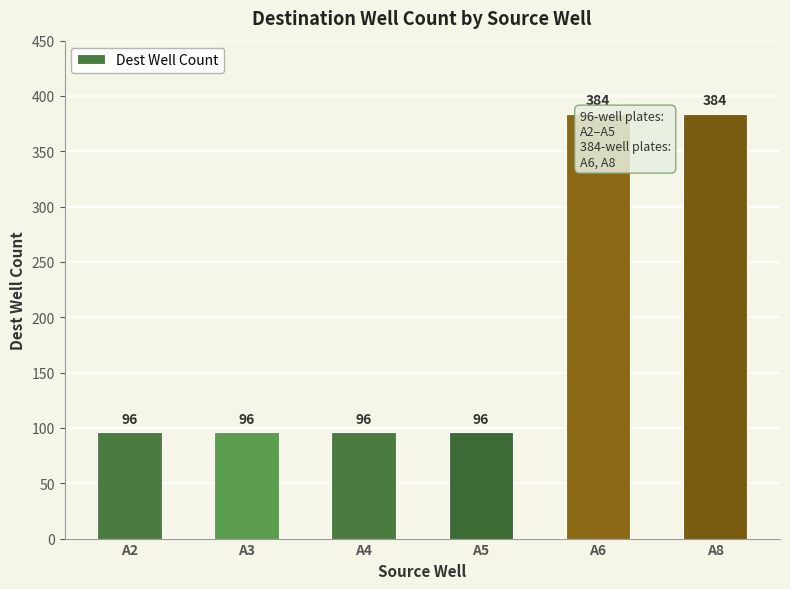

Reading right to left, what are all the values shown in this chart?

A8=384	A6=384	A5=96	A4=96	A3=96	A2=96